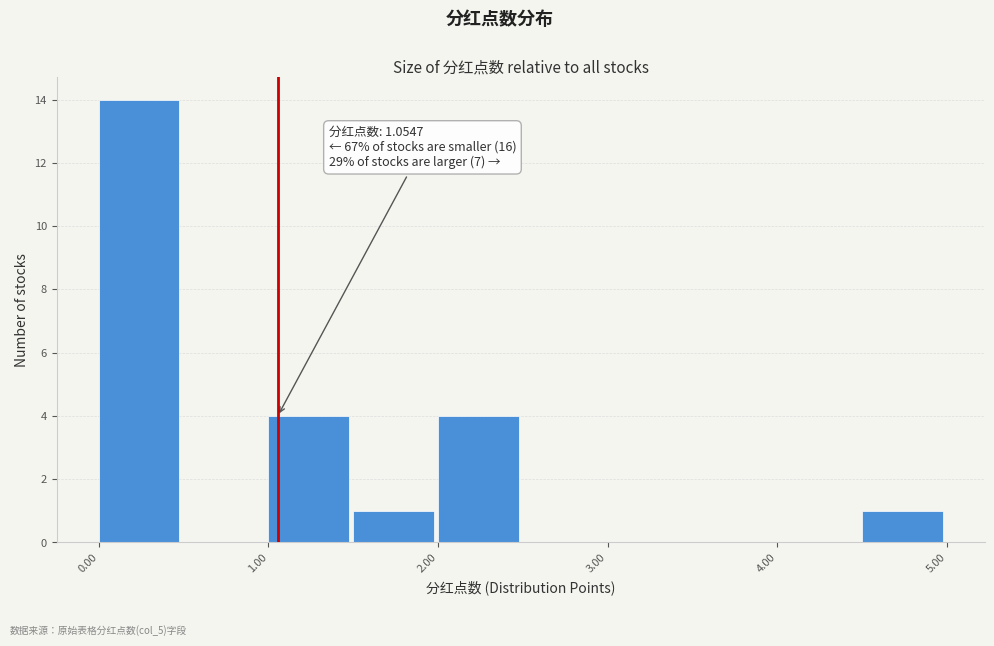

Which range on the x-axis has the tallest bar?

0.0 to 0.5